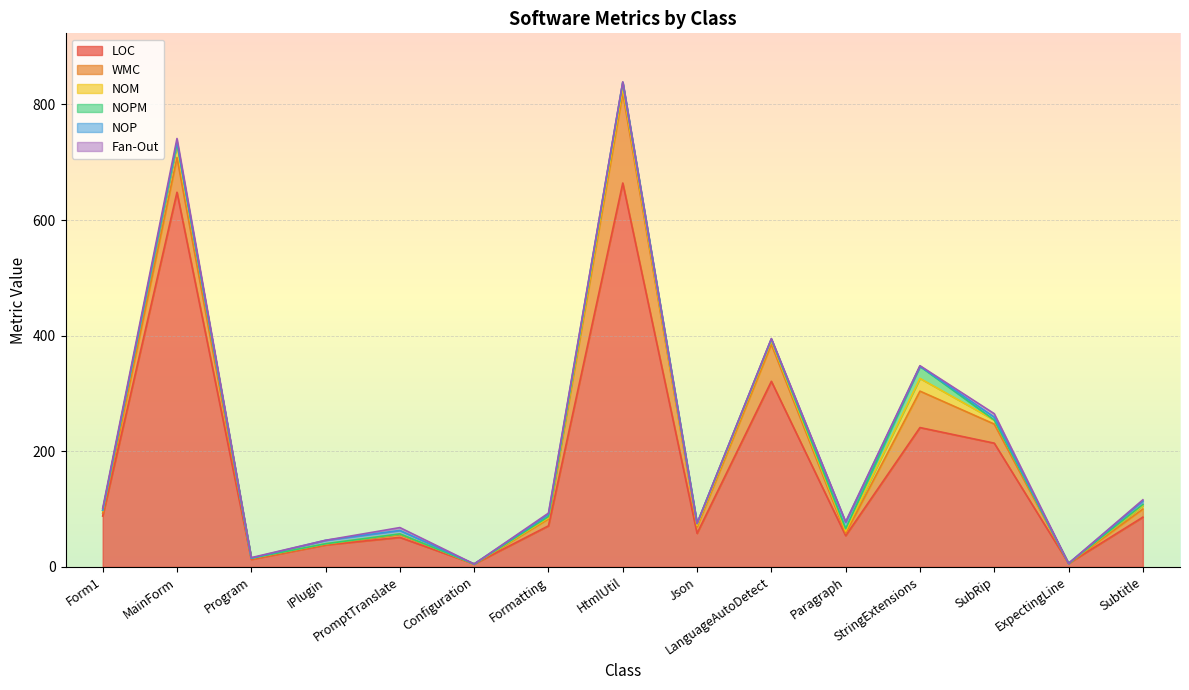

What position from the left is Configuration?

6